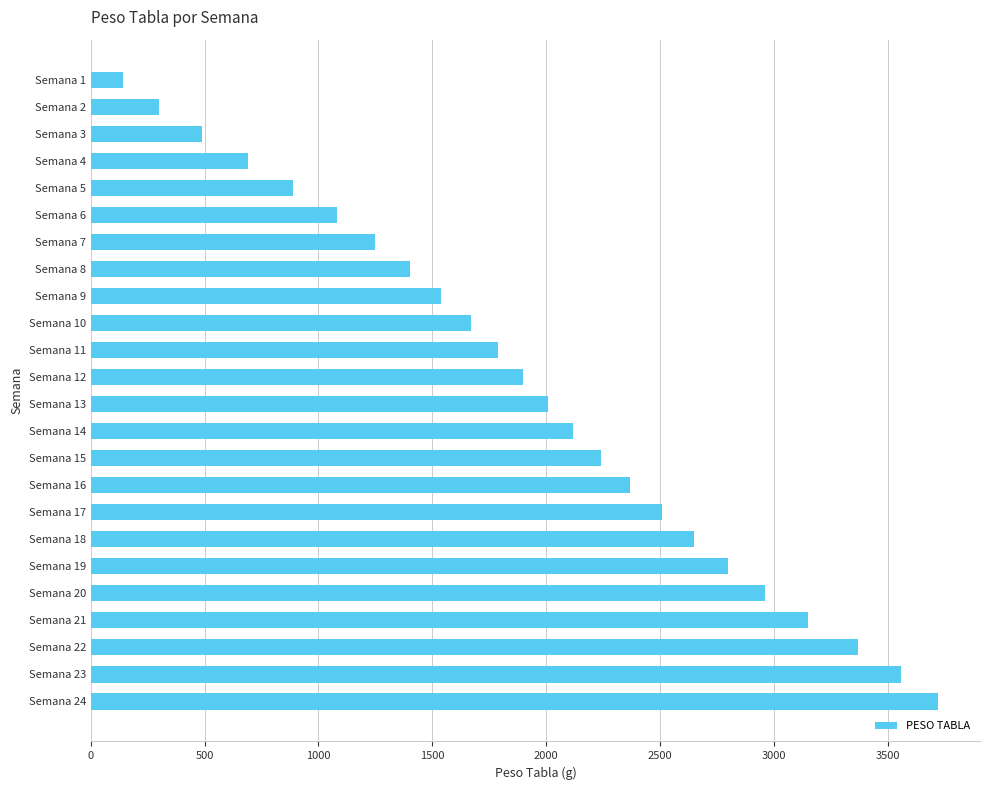

How many bars are there in total?

24